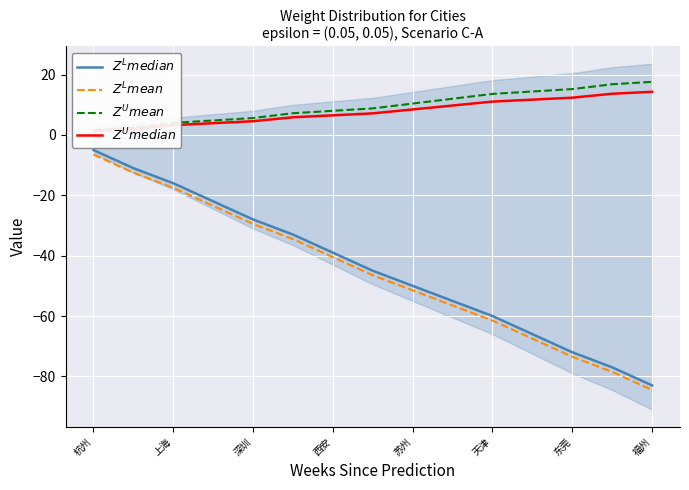

Count the number of data series in this chart.

4